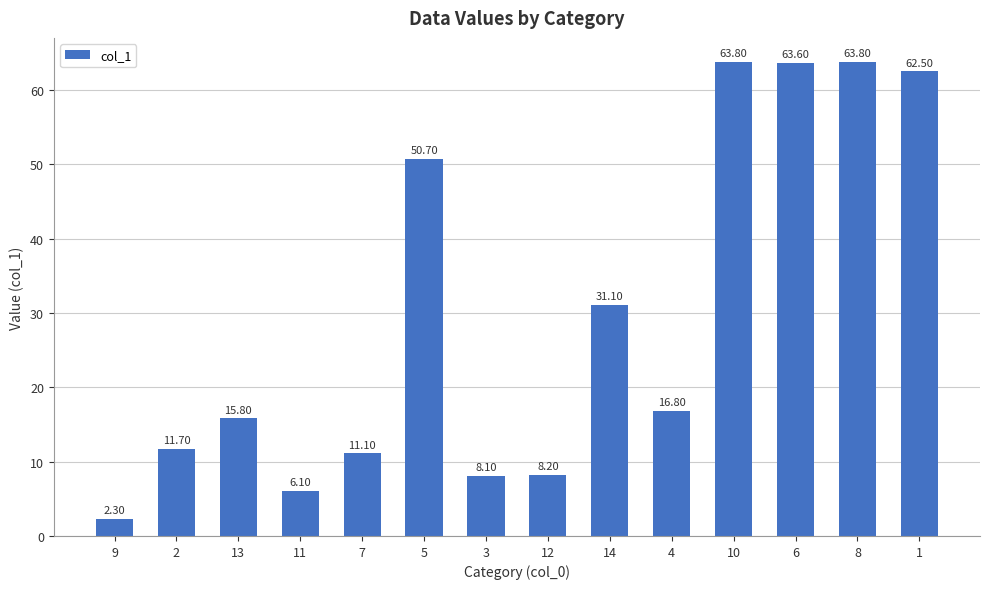

What is the difference between the maximum and minimum values?

61.5